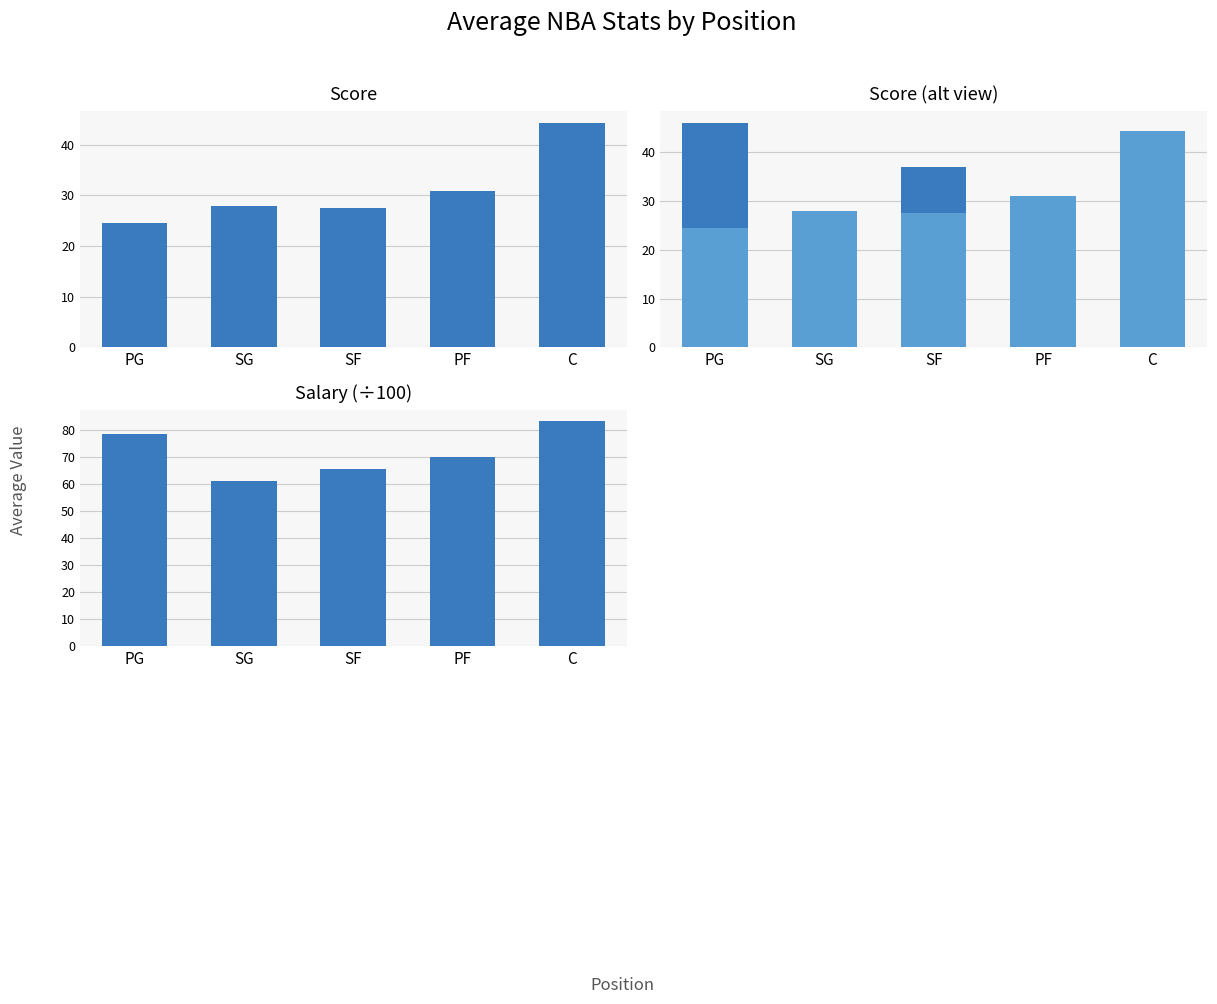

List the series in order of their peak value, highest first.

Salary (÷100), Ownership %, Score, Score (alt)